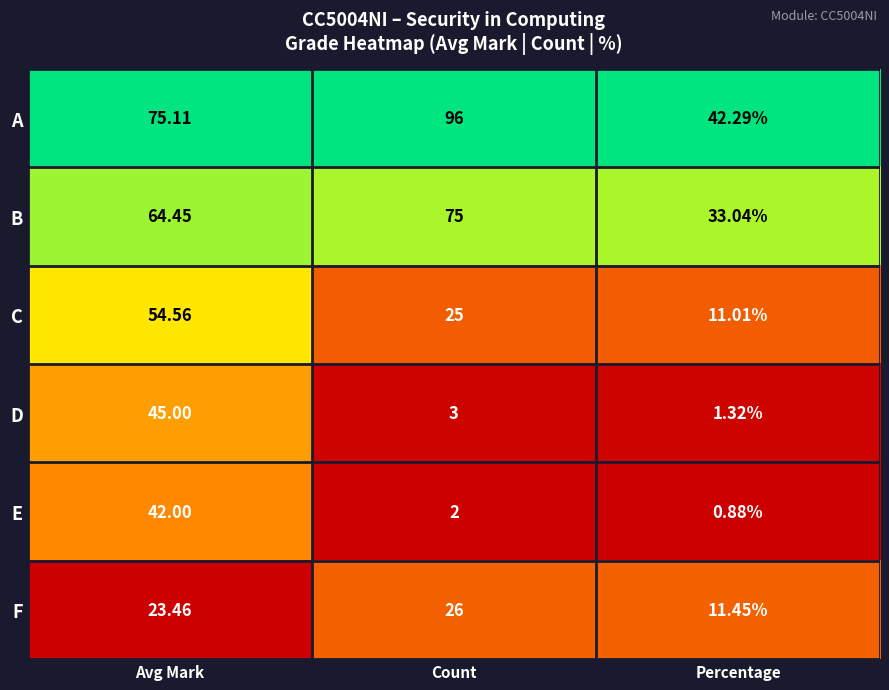

How many categories are shown in the chart?

3